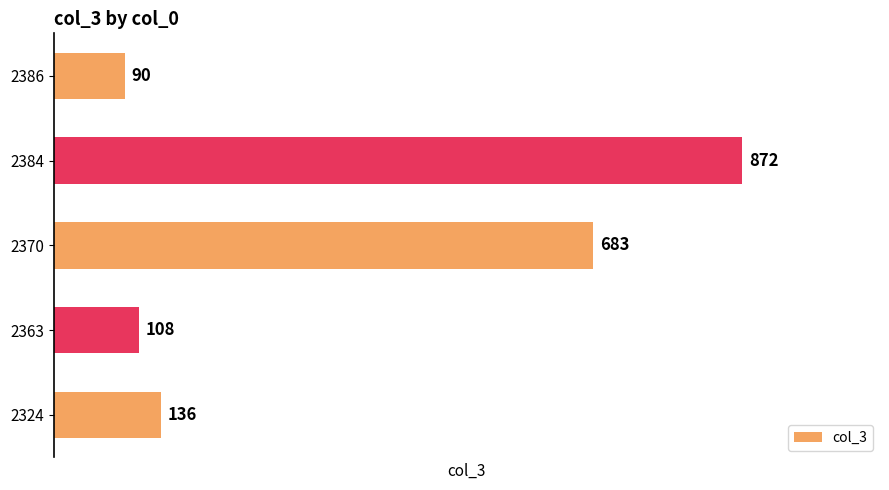

Where is the data nearest to the value 481?

2370